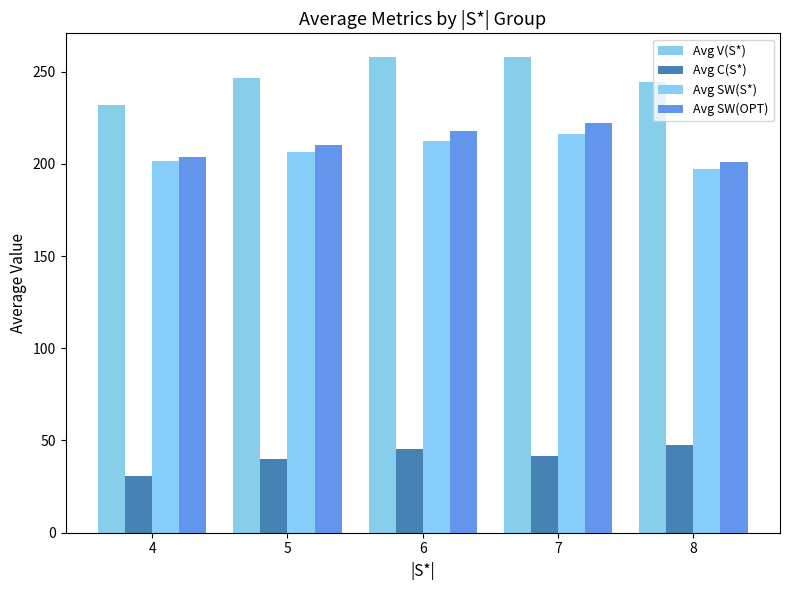

At how many categories does at least one series exceed 132?

5